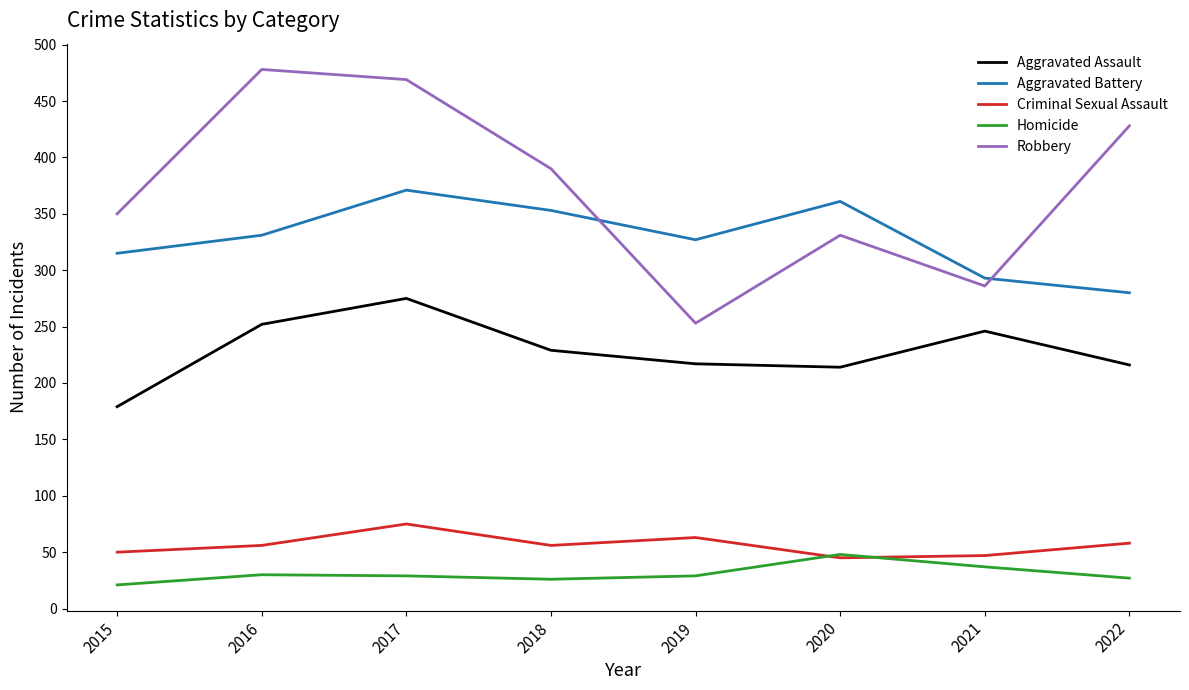

The Aggravated Battery series shows 555 at 2019. True or false?

False